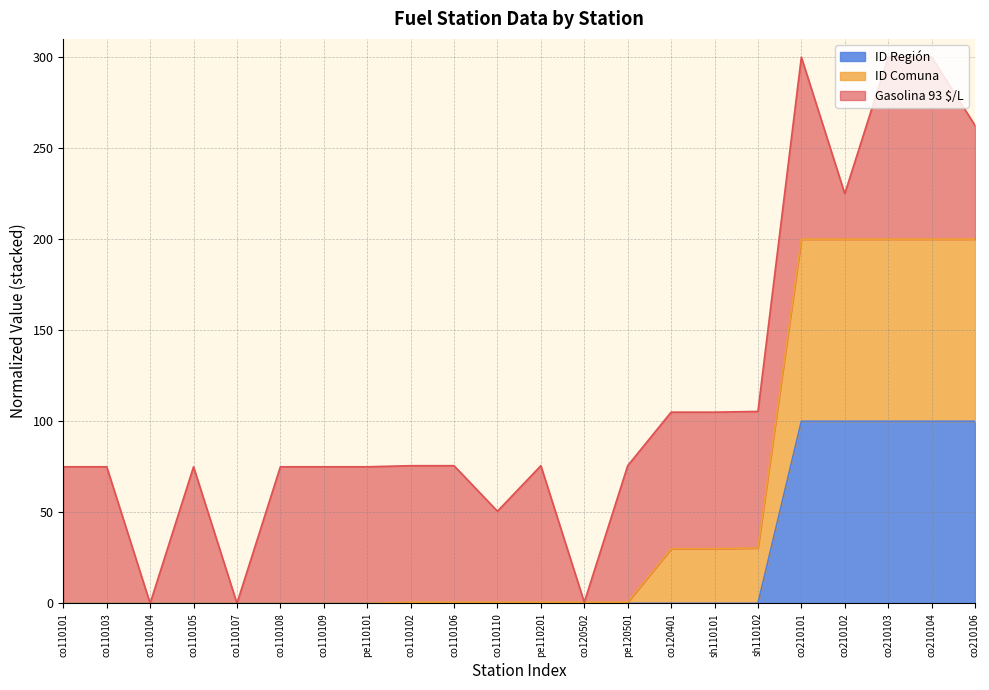

What are all the series names shown in the legend?

ID Región, ID Comuna, Gasolina 93 $/L